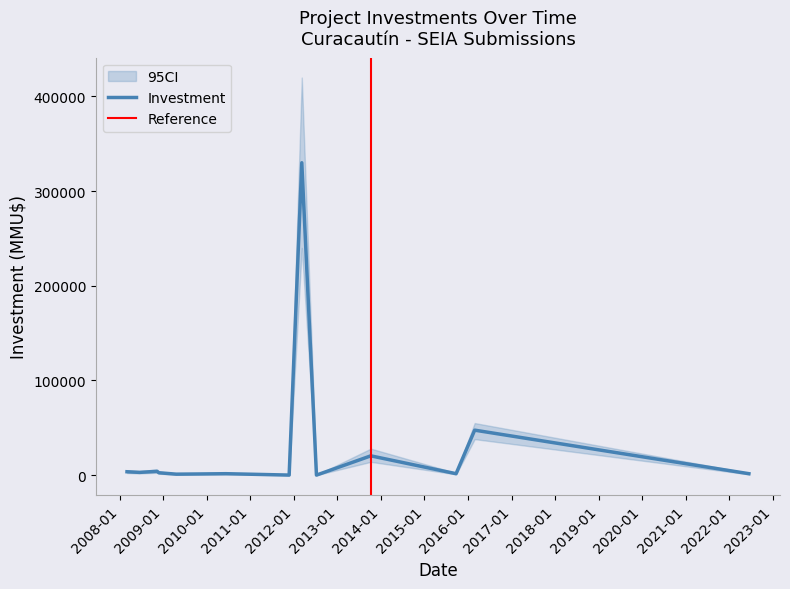

Which series has the largest range (max minus min)?

Investment